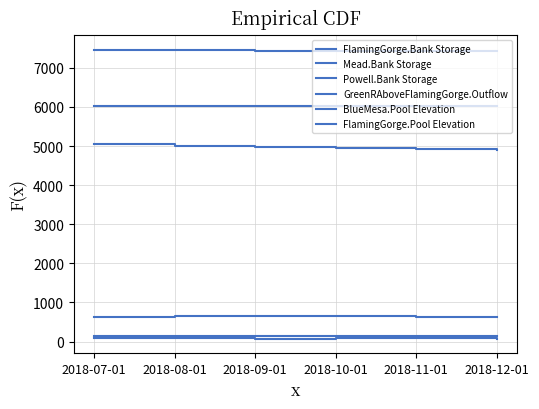

At how many categories does at least one series exceed 3835?

6